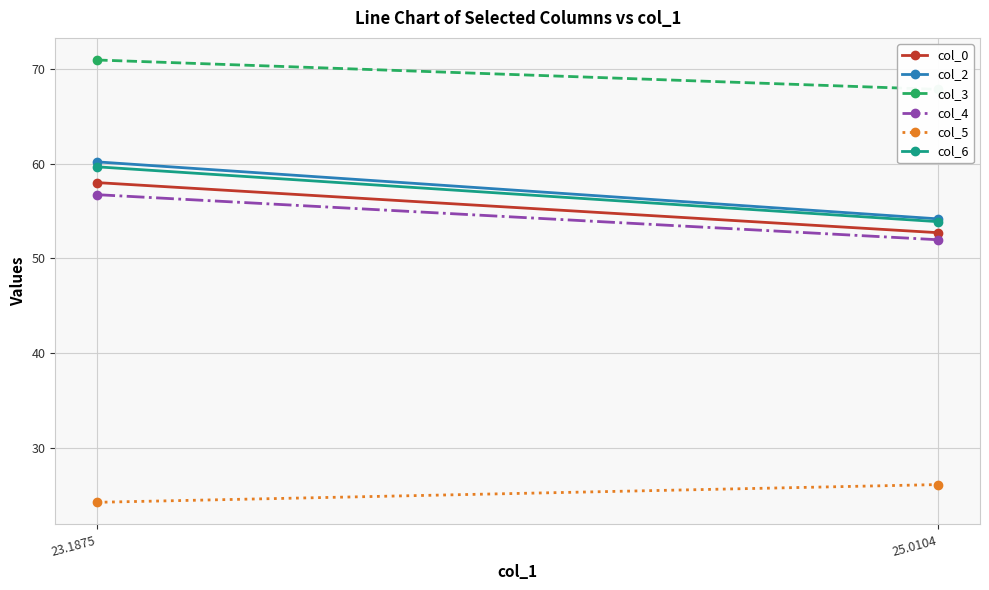

Reading right to left, what are all the values shown in this chart?

col_0: 25.0104=52.7	23.1875=58.0
col_2: 25.0104=54.2	23.1875=60.2
col_3: 25.0104=67.8	23.1875=70.9
col_4: 25.0104=52.0	23.1875=56.7
col_5: 25.0104=26.1	23.1875=24.3
col_6: 25.0104=53.9	23.1875=59.7